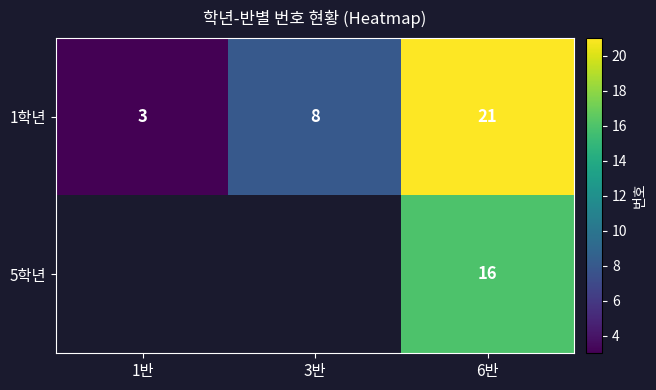

At which label does 1학년 reach its peak?

6반